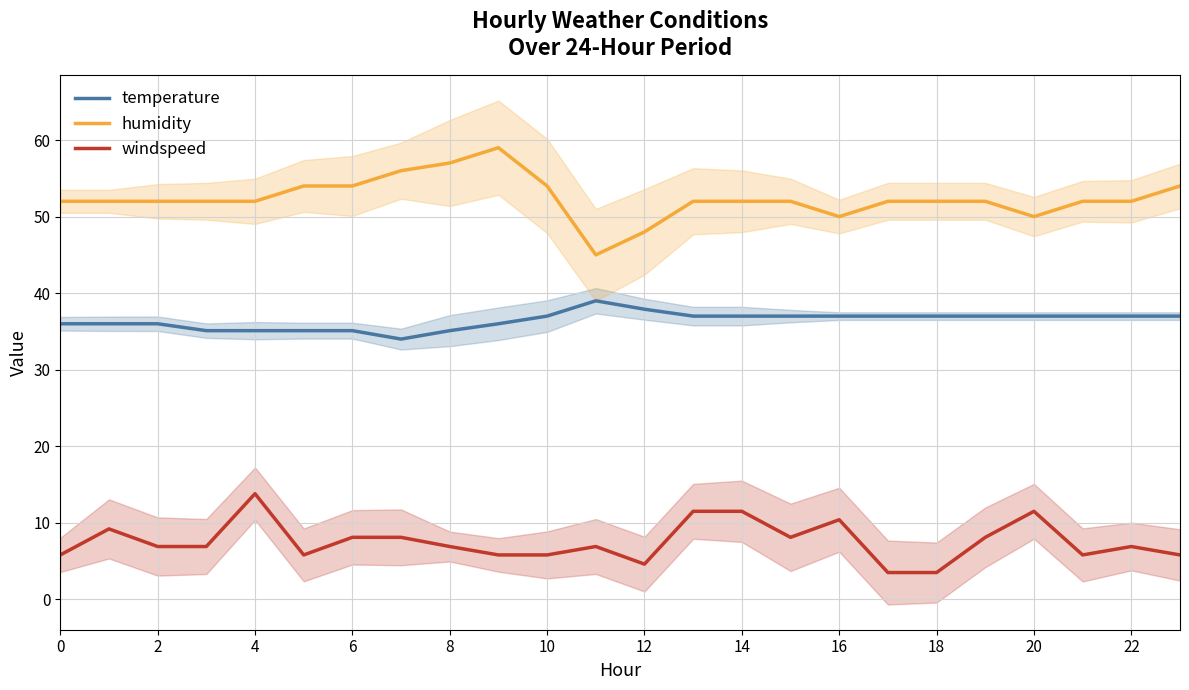

How many interior local valleys does the humidity series have?

3